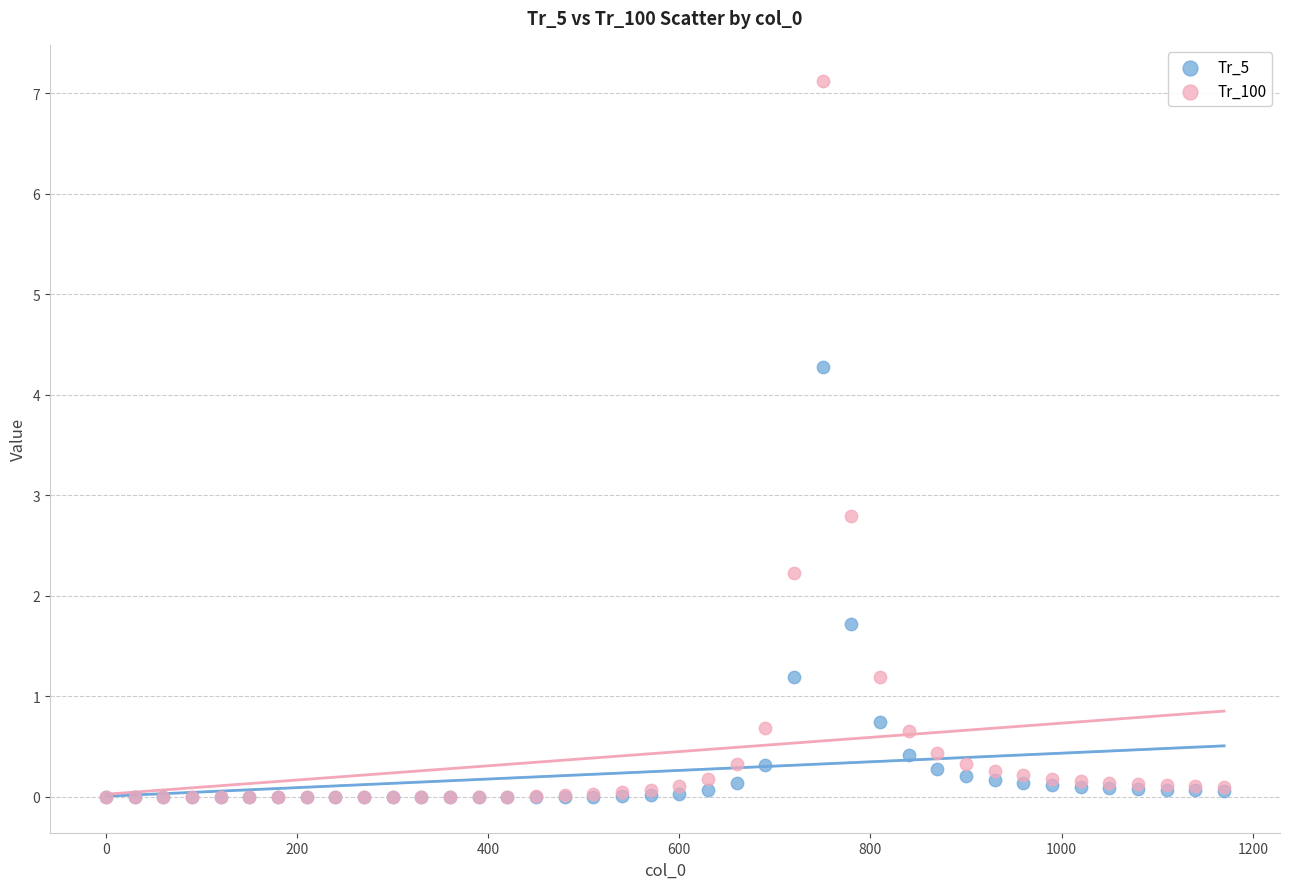

In the Tr_100 series, what Y value is closest to 3?

2.8